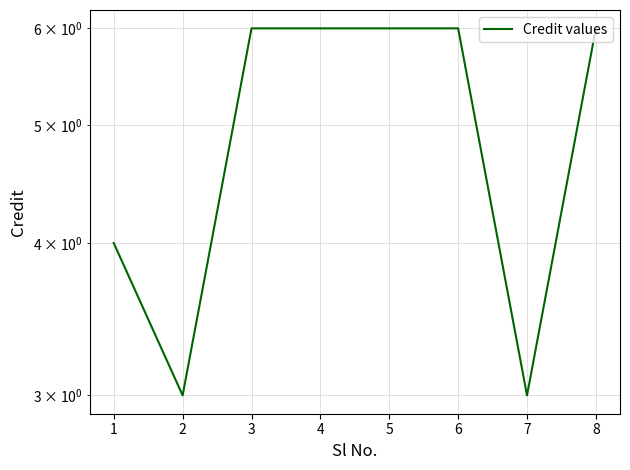

What is the value of the 7th point from the left?

3